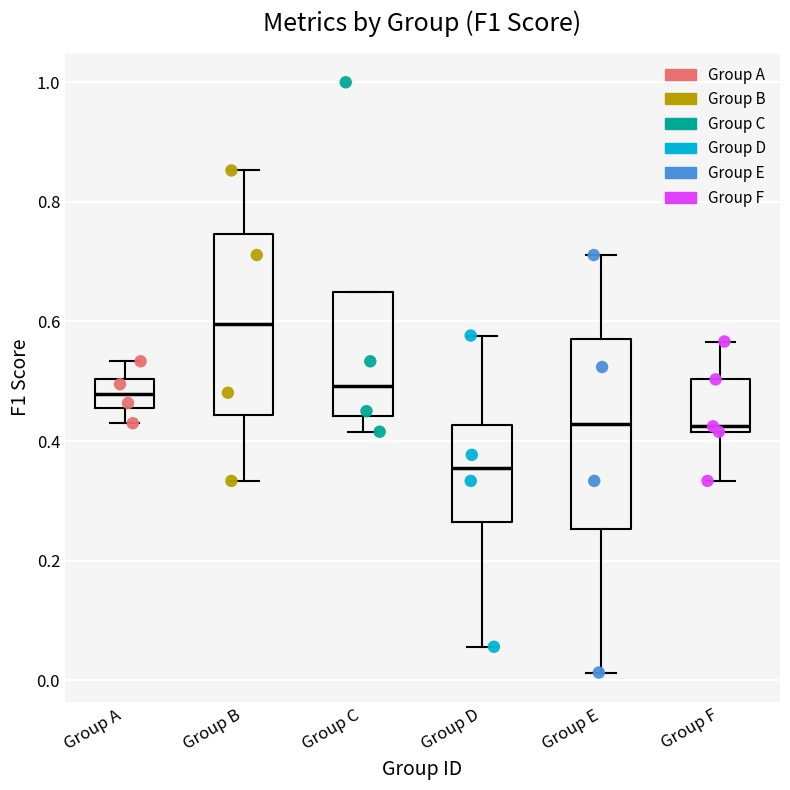

Reading left to right, read every box against the y-axis: the position of its median line, the range the box covers, and the ends of its whiskers. The values are not printed on the chart, so give them approximately, as read against the axis.

Group A: median 0.48, box 0.46 to 0.50, whiskers 0.42 to 0.54
Group B: median 0.60, box 0.44 to 0.74, whiskers 0.34 to 0.86
Group C: median 0.50, box 0.44 to 0.66, whiskers 0.42 to 0.66
Group D: median 0.36, box 0.26 to 0.42, whiskers 0.06 to 0.58
Group E: median 0.42, box 0.26 to 0.58, whiskers 0.02 to 0.72
Group F: median 0.42 (just above the box's lower edge), box 0.42 to 0.50, whiskers 0.34 to 0.56